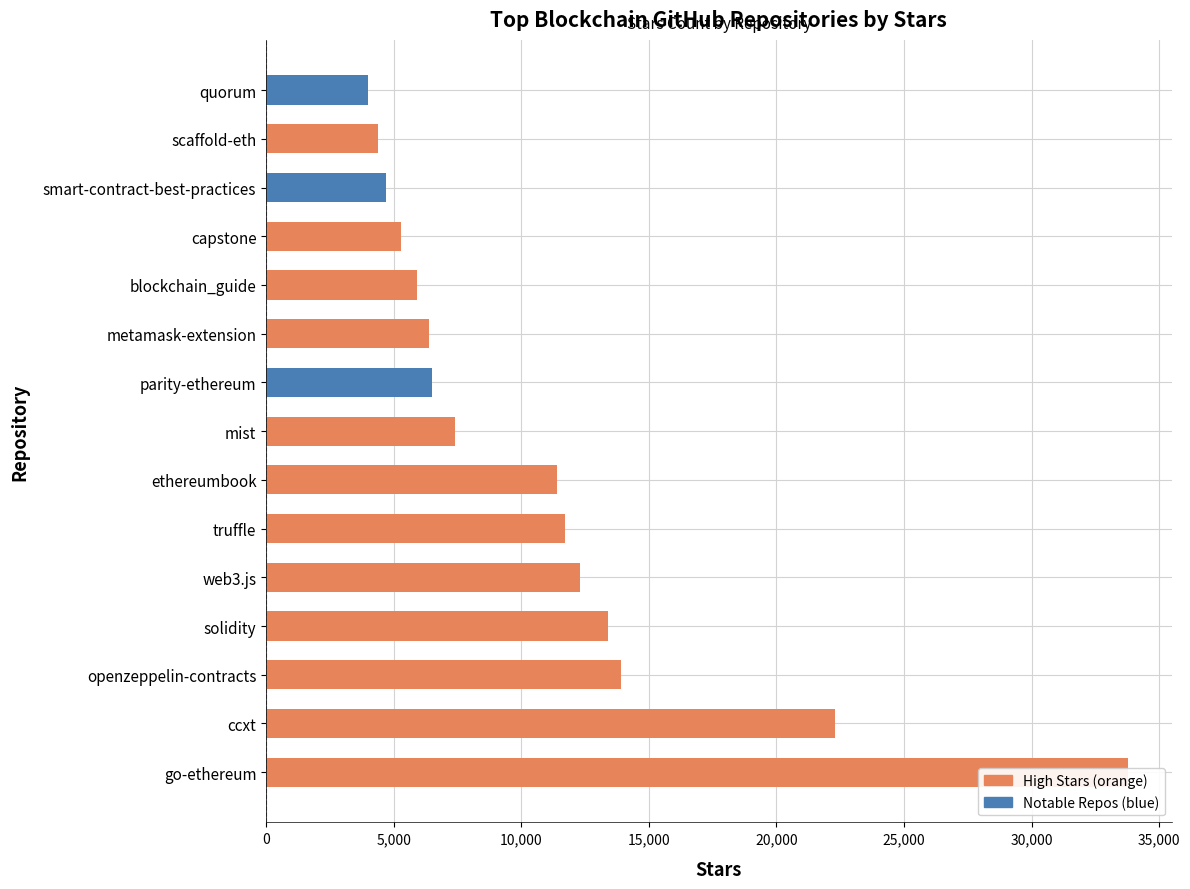

List the labels in order of value, largest first.

go-ethereum, ccxt, openzeppelin-contracts, solidity, web3.js, truffle, ethereumbook, mist, parity-ethereum, metamask-extension, blockchain_guide, capstone, smart-contract-best-practices, scaffold-eth, quorum